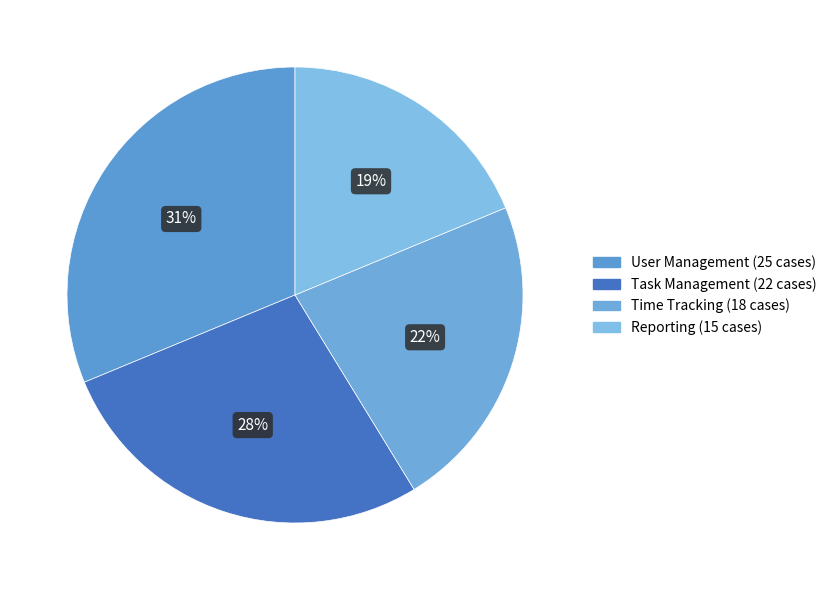

Is it true that User Management is 31% of the pie?

True